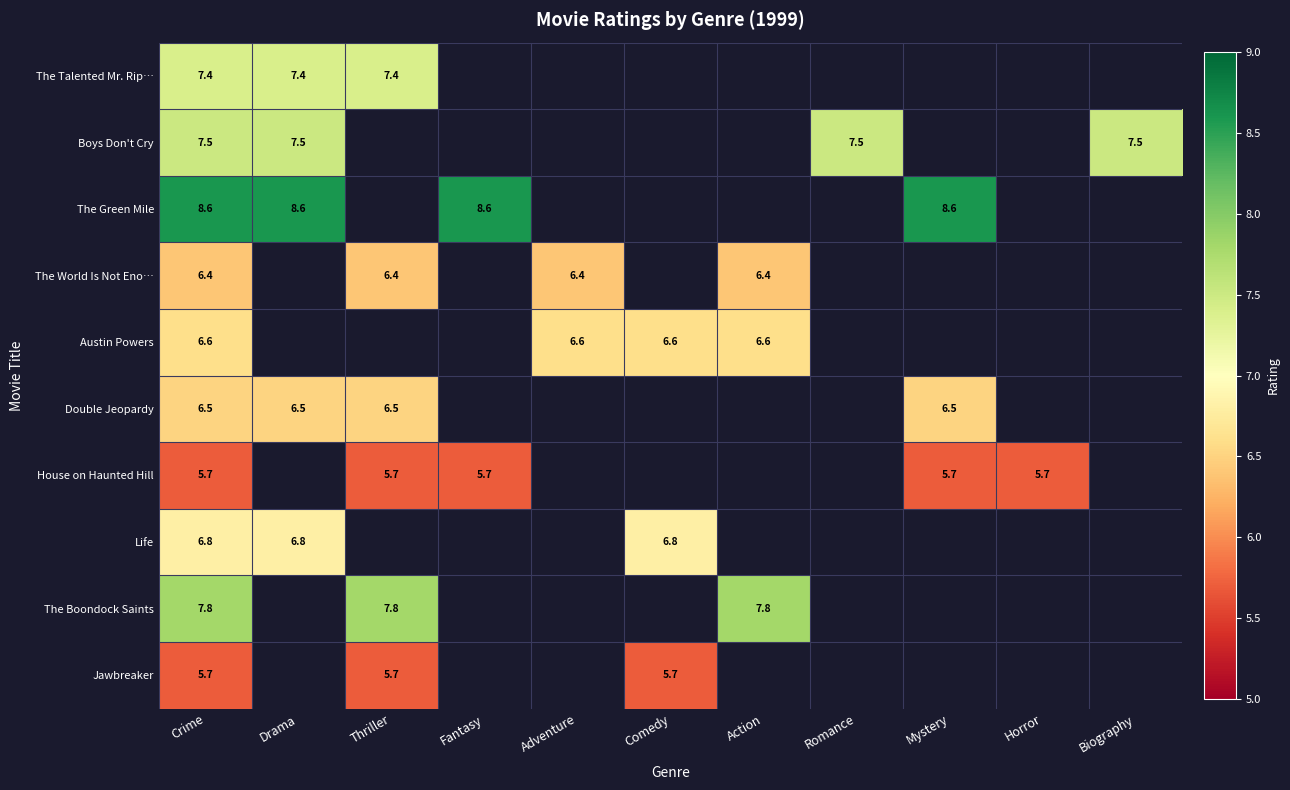

What is the spread (max minus min) of values at Crime?

2.9